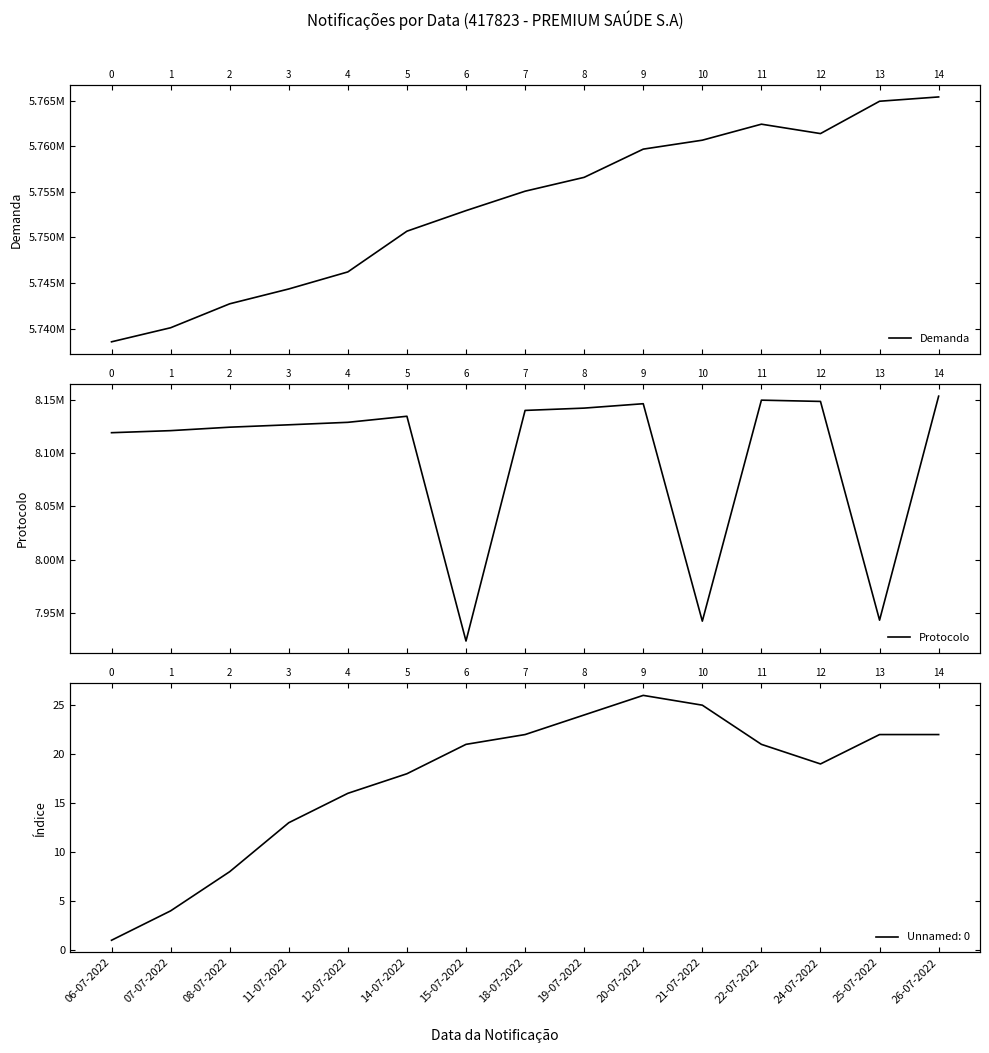

How many interior local peaks does the Protocolo series have?

3